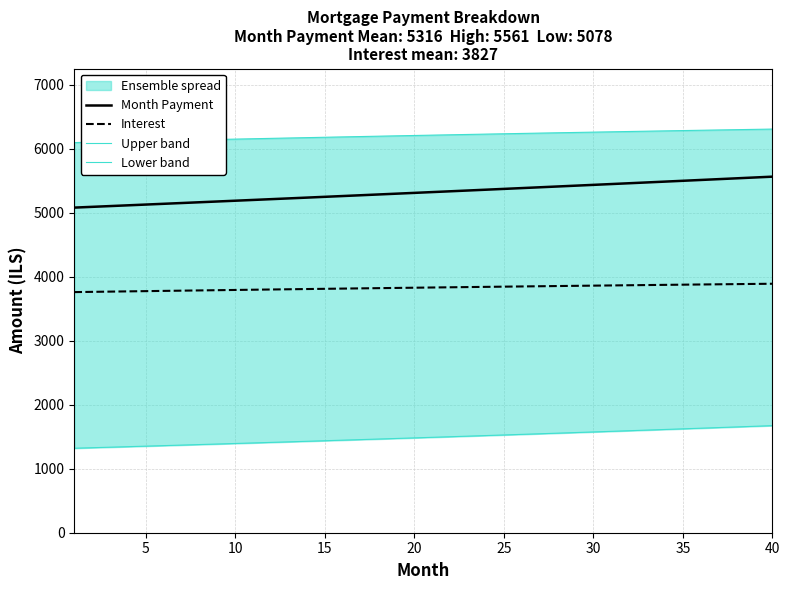

What is the highest value of the Lower band series?

1672.7